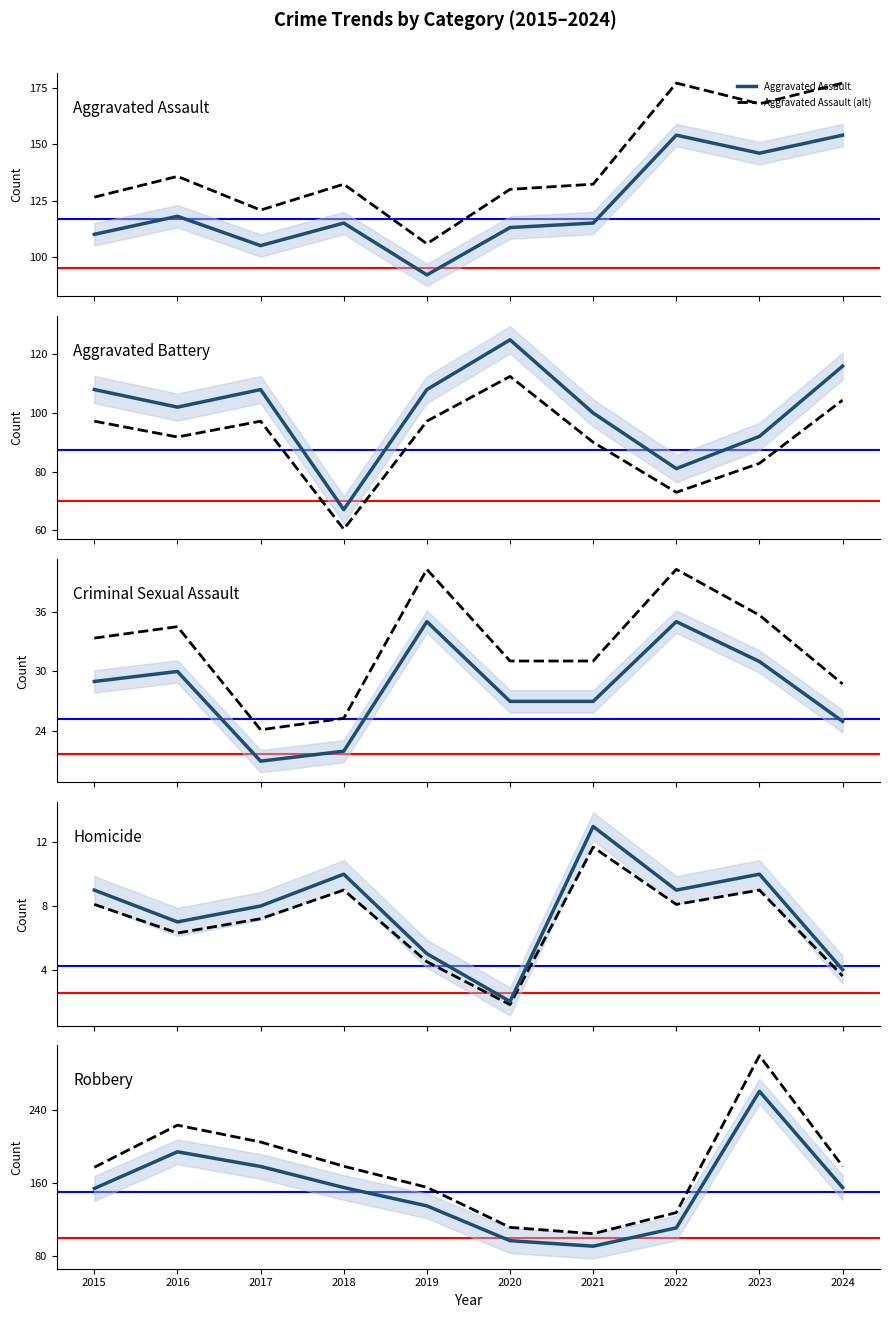

Read the Criminal Sexual Assault value at 2017, to the nearest 10.

20